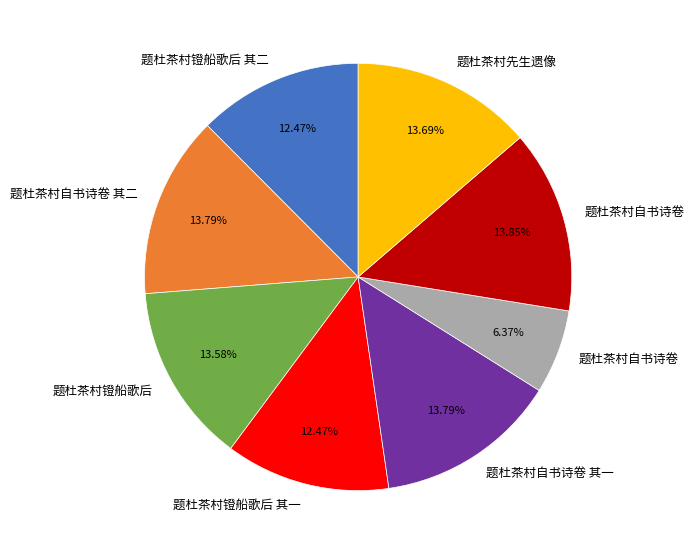

Is there a majority slice in this chart?

No